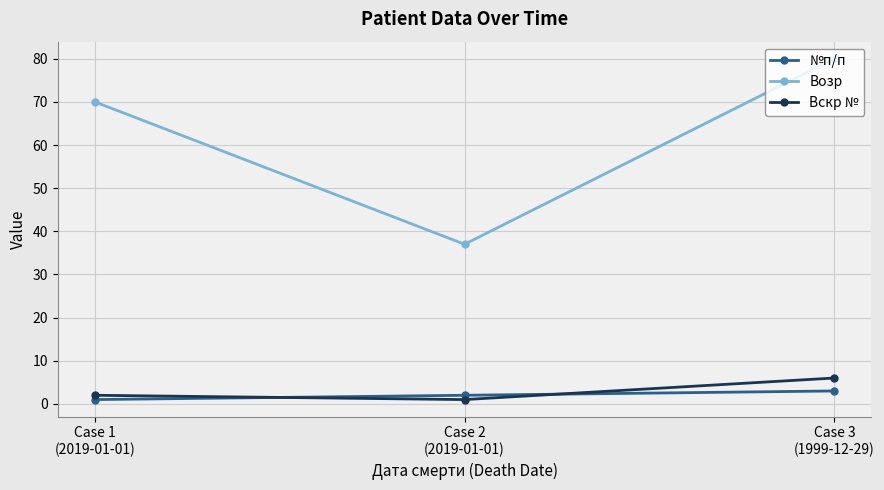

What is the sum of the №п/п values at Case 3
(1999-12-29) and Case 2
(2019-01-01)?

5